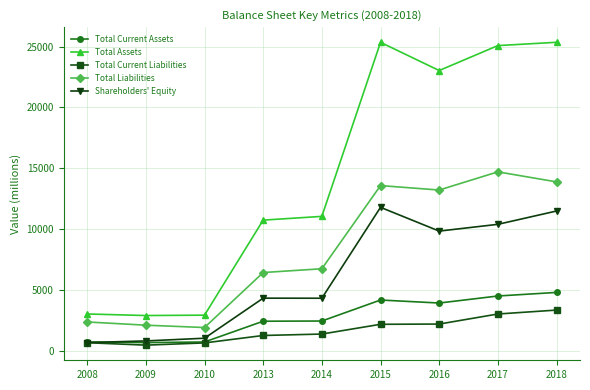

Is the value of Total Current Liabilities at 2010 greater than the value of Total Assets at 2018?

No